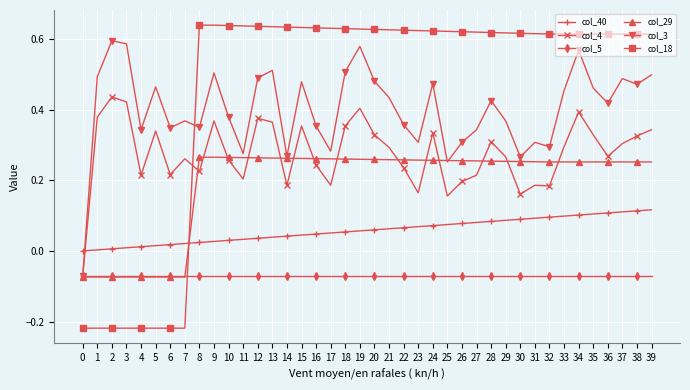

Which series has the widest spread of values?

col_18